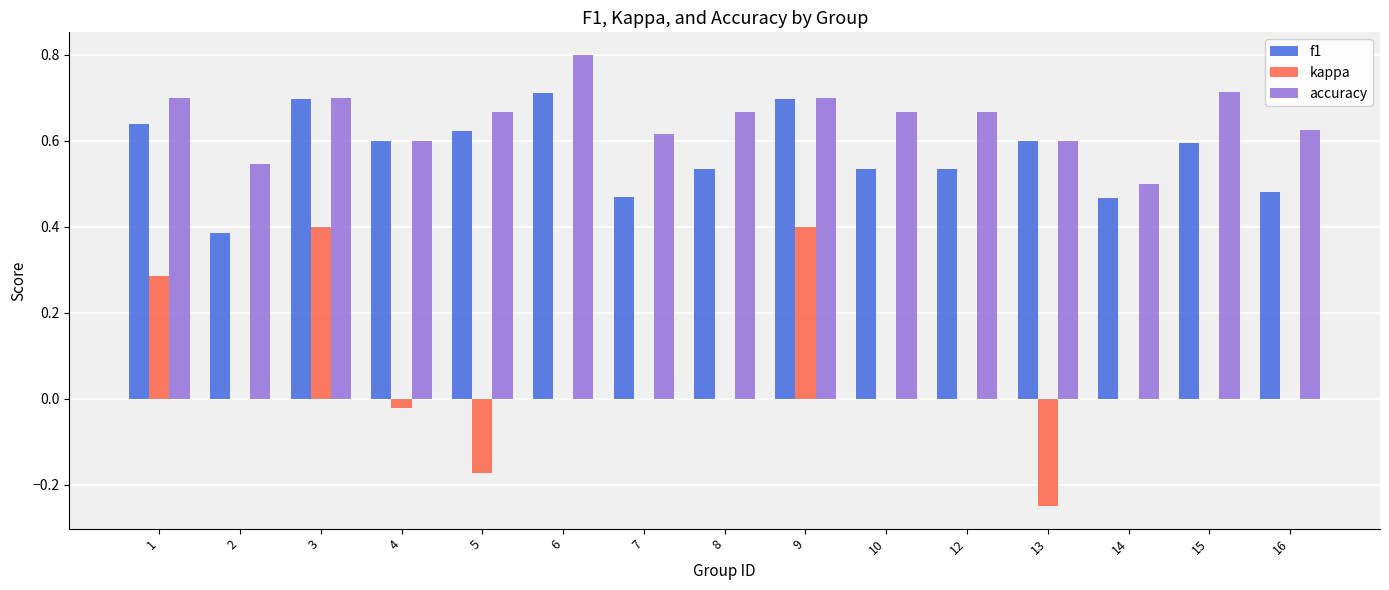

Where is accuracy nearest to the value 0?

14